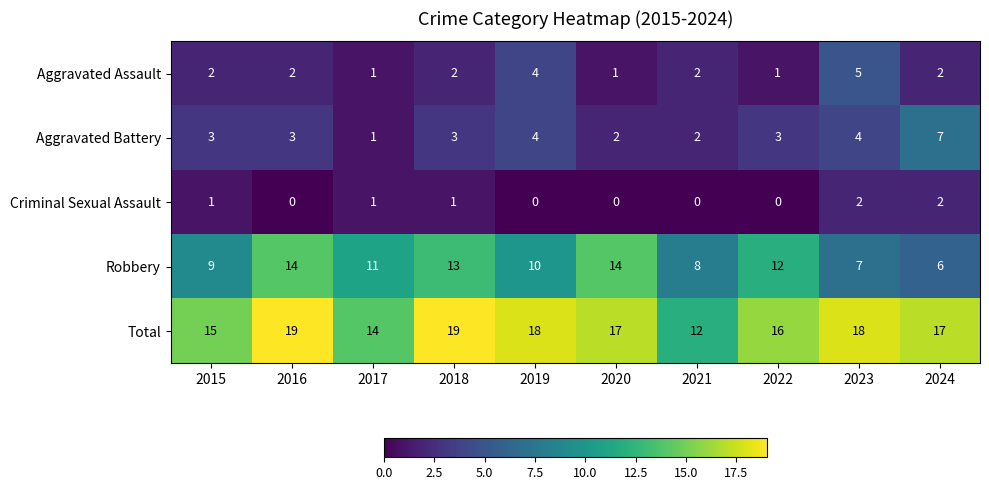

True or false: Robbery has a value of 12 at 2015.

False